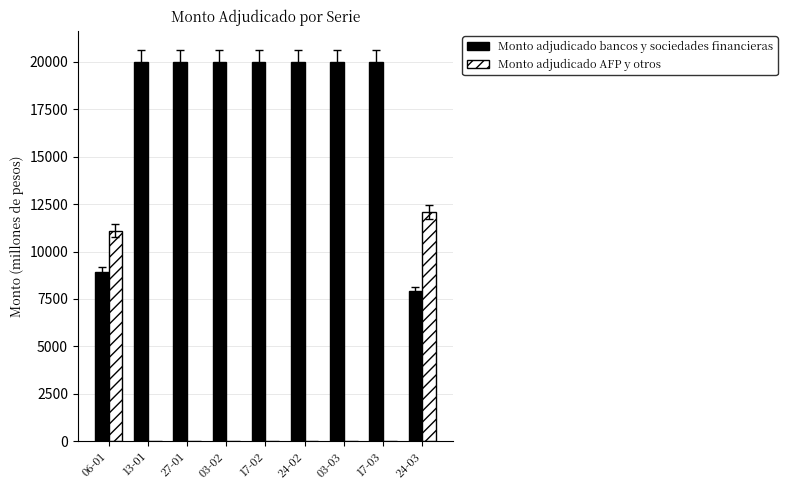

What is the maximum value for Monto adjudicado bancos y sociedades financieras?

20000